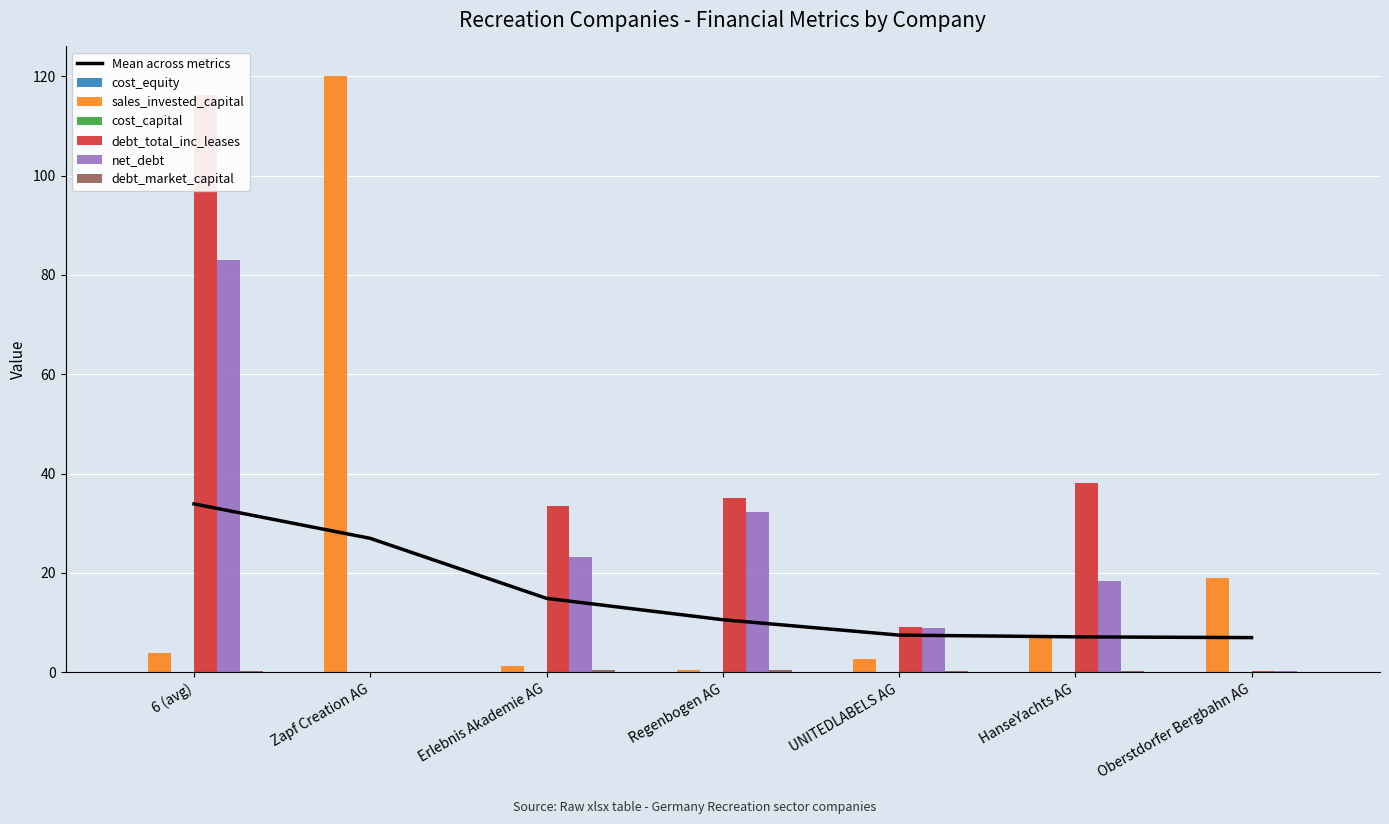

What position from the left is 6 (avg)?

1